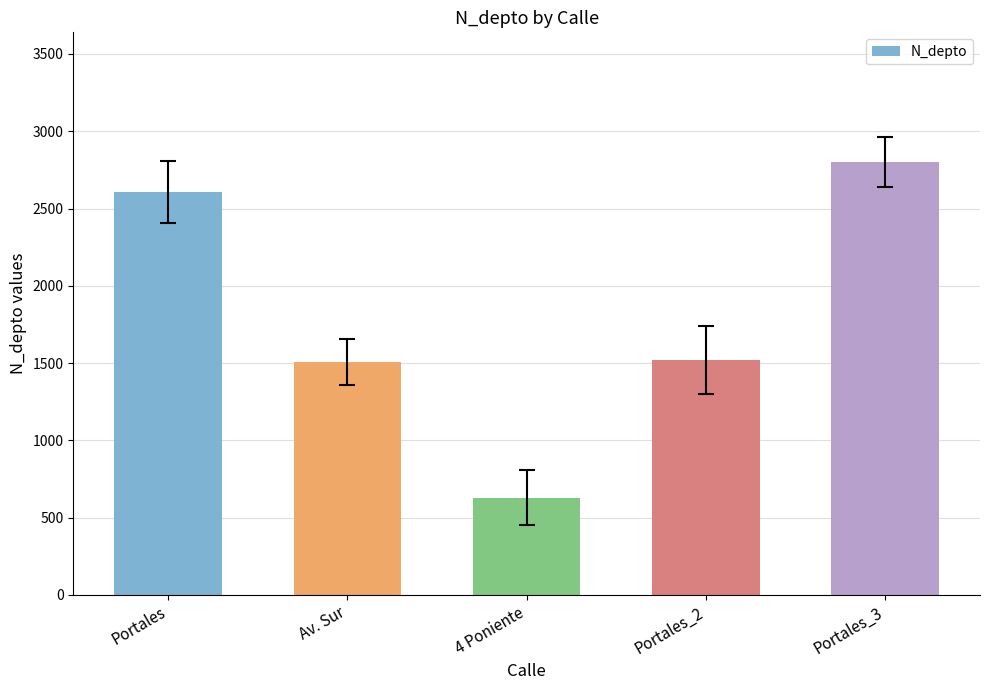

What is the ratio of the value at Portales to the value at Portales_3?

0.9